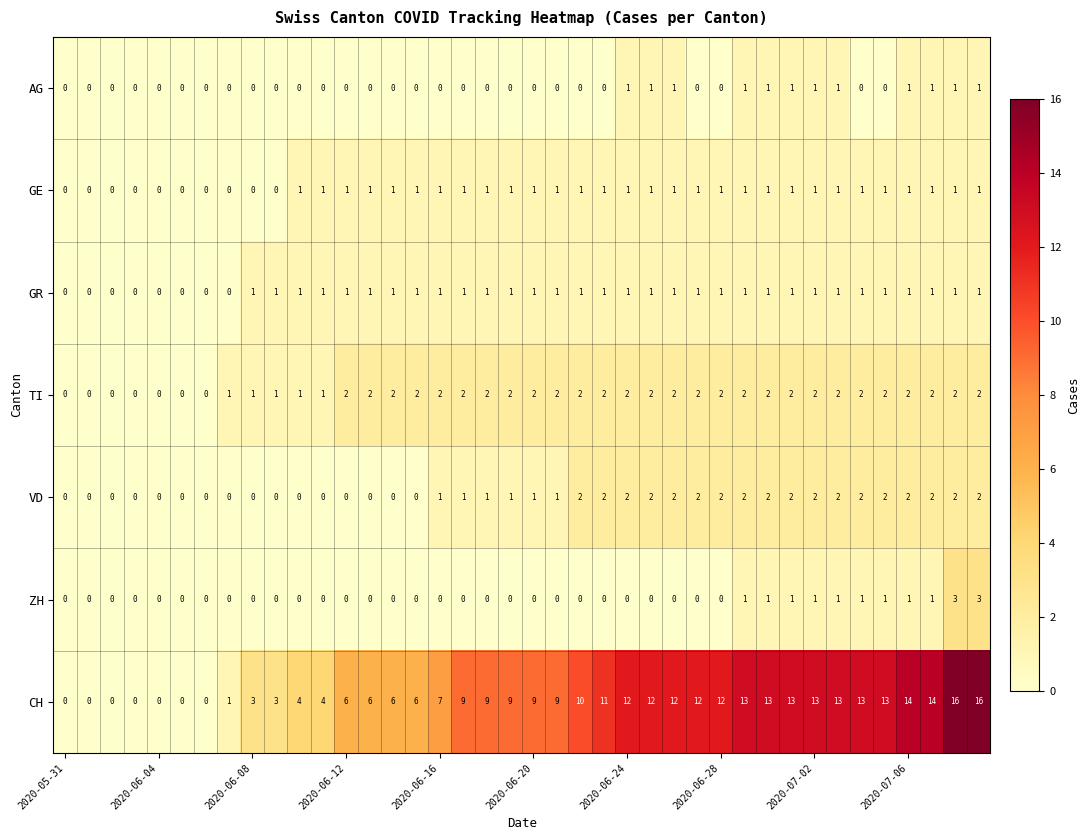

Which series has the largest total across all categories?

CH